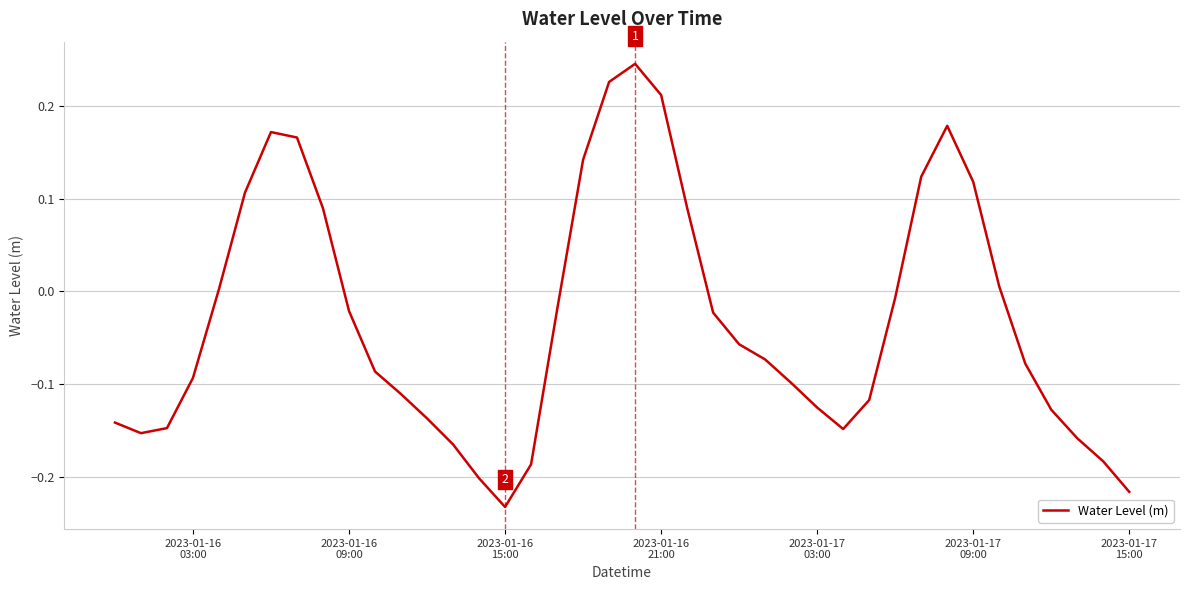

What is the difference between the maximum and minimum values?

0.5